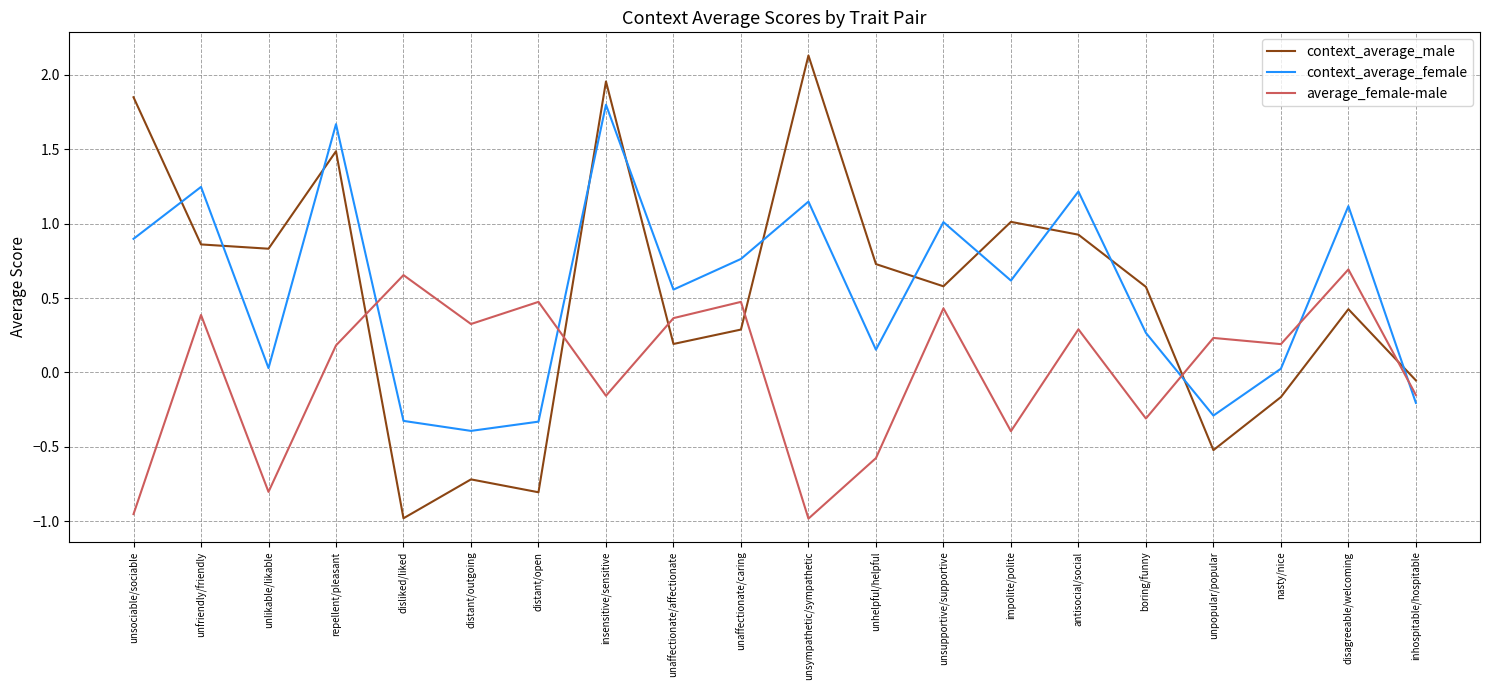

Is this an area chart (filled region under the line)?

No